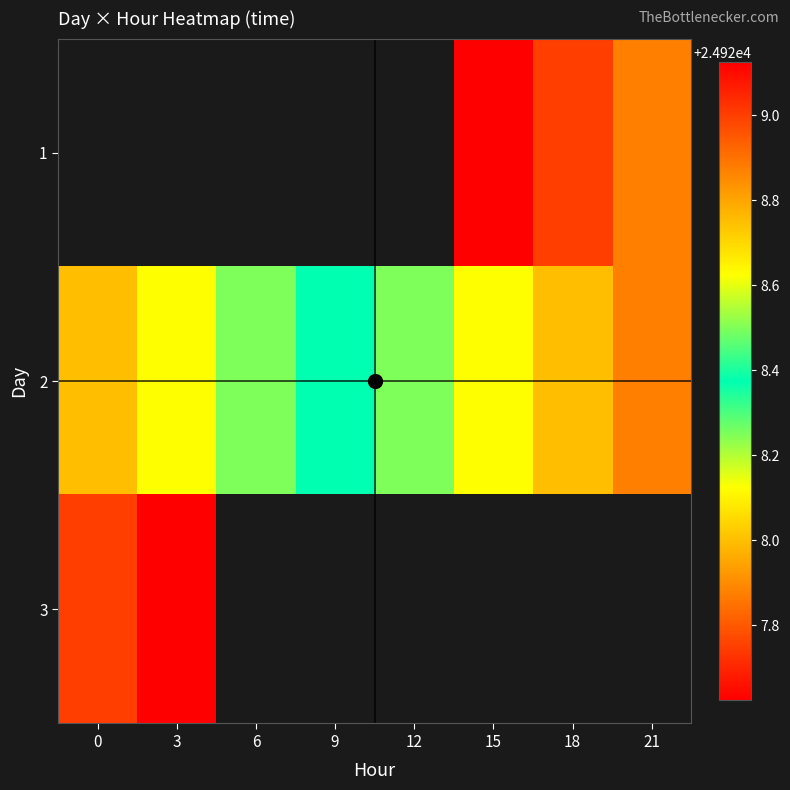

What is the approximate value of 2 at 0?

24928.0